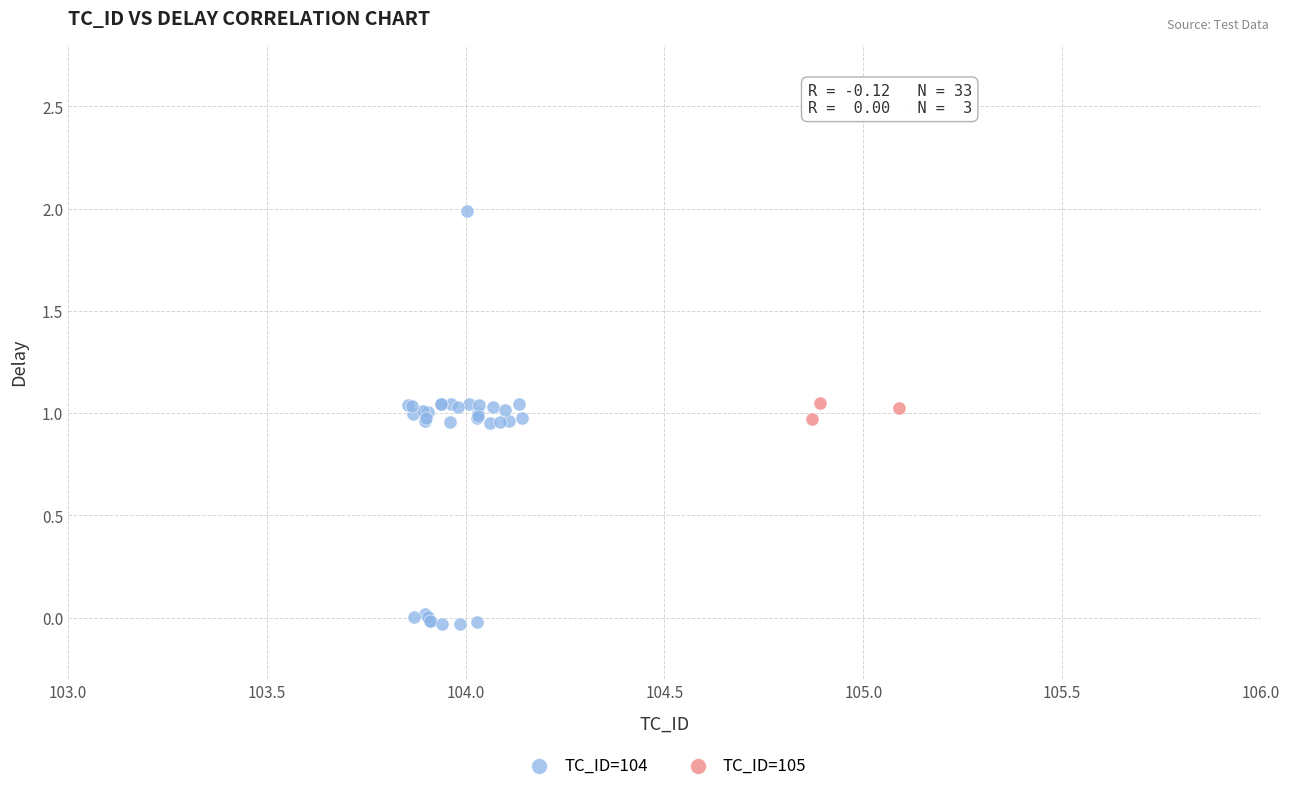

Which series has the largest Y range (max minus min)?

TC_ID=104